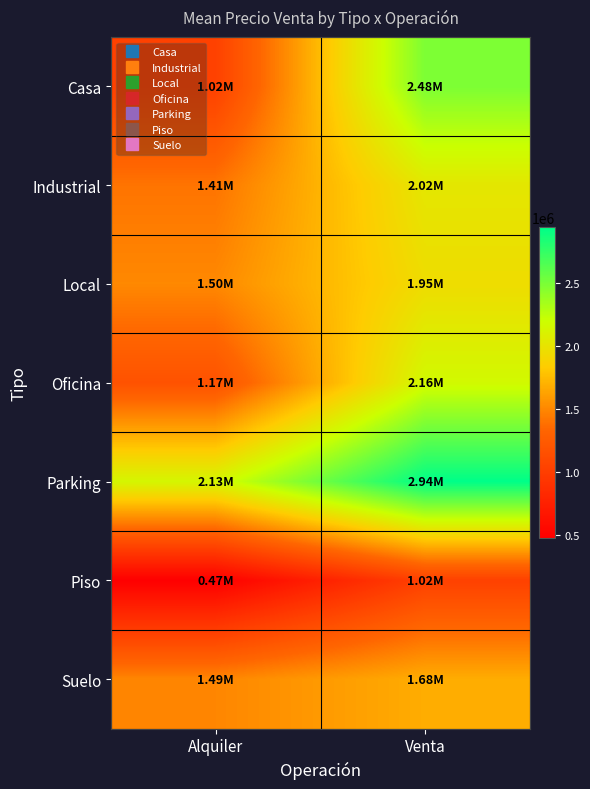

At which category is the sum across all series the highest?

Venta